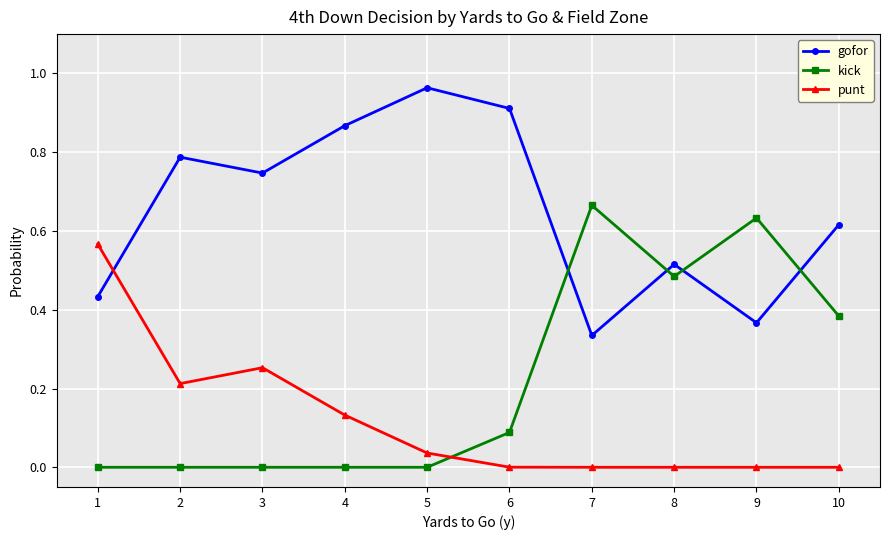

Which series ends up on top after the final intersection of punt and kick?

kick